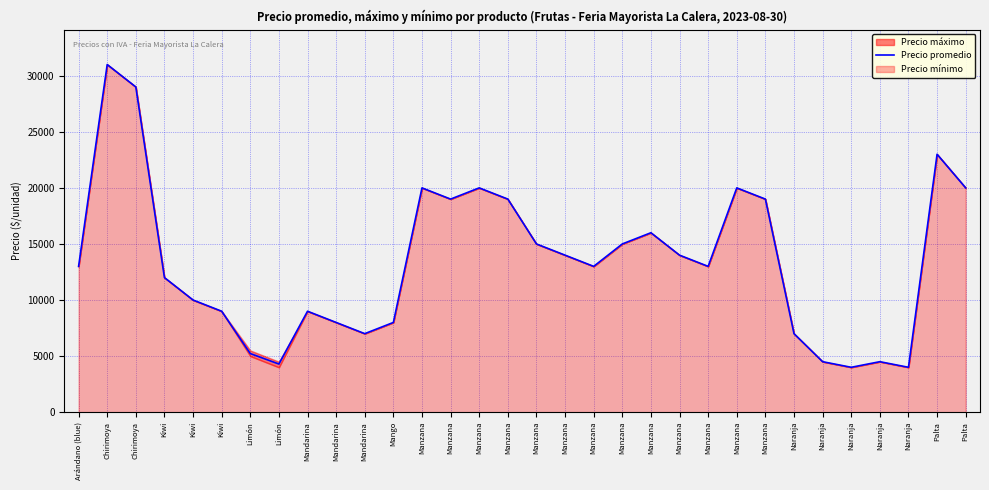

Read the value at Kiwi, to the nearest 10.

10000